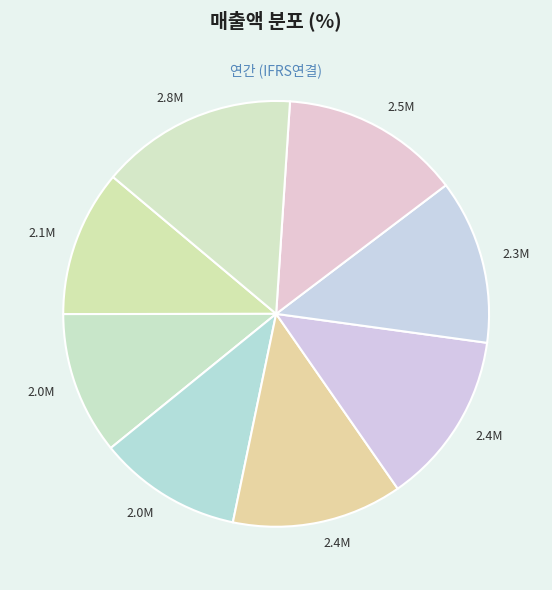

How many slices are in this pie chart?

8